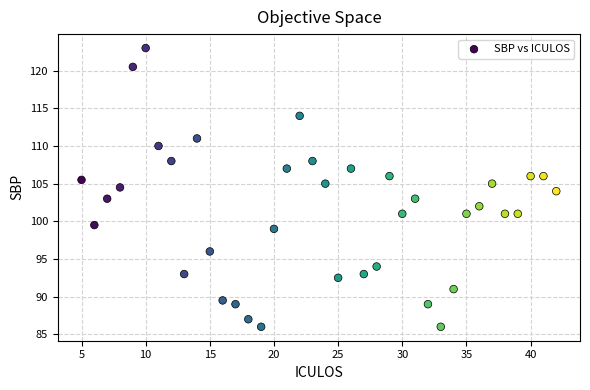

What is the range of X values (max minus min)?

37.0